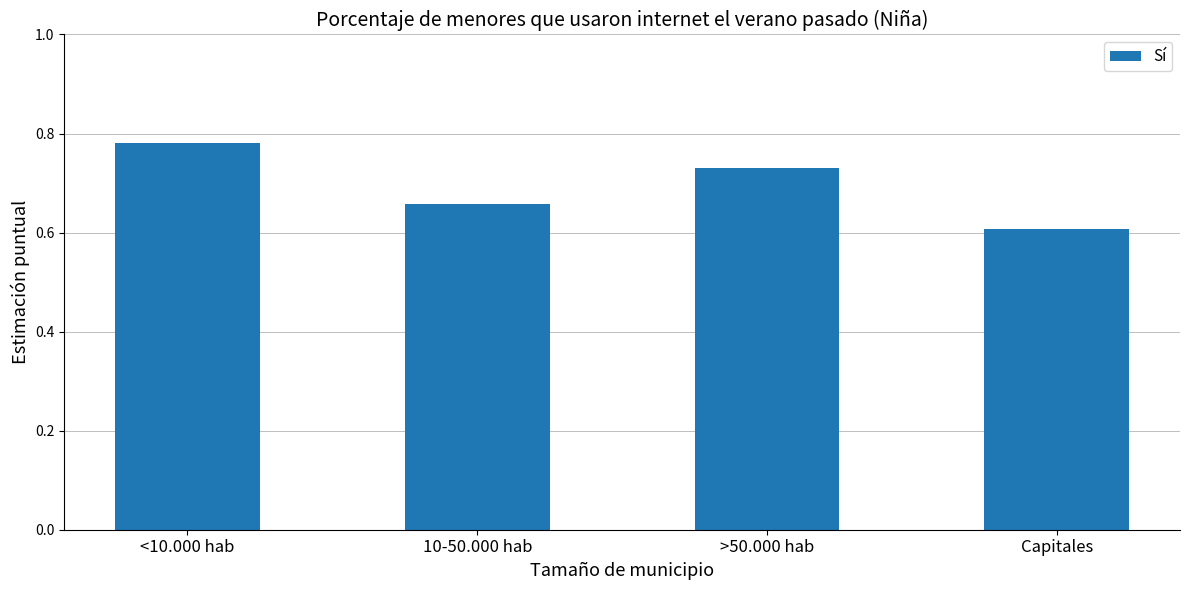

What is the label of the 1st bar from the left?

<10.000 hab